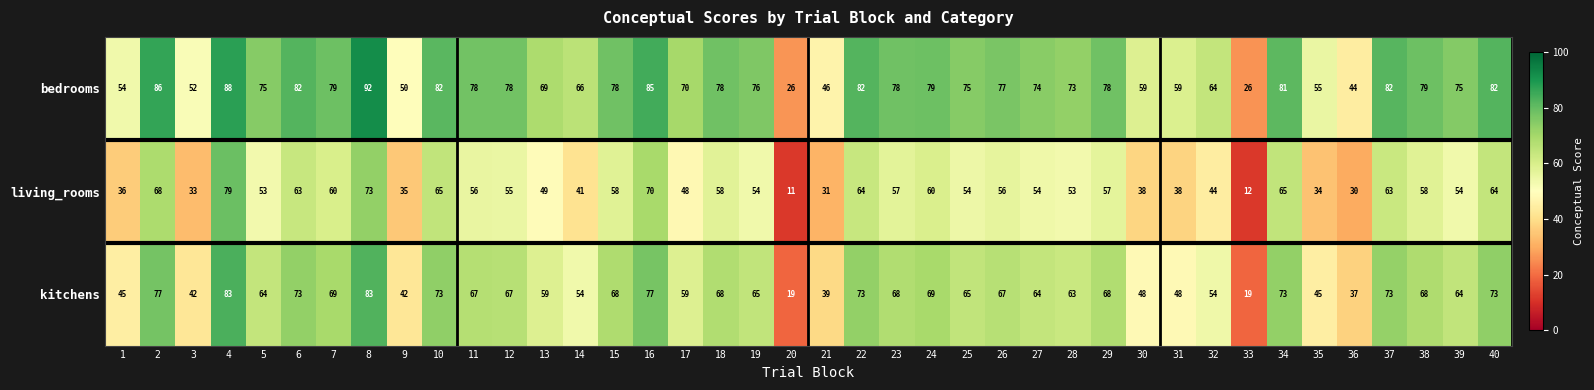

Is it true that kitchens equals 68 at 23?

True